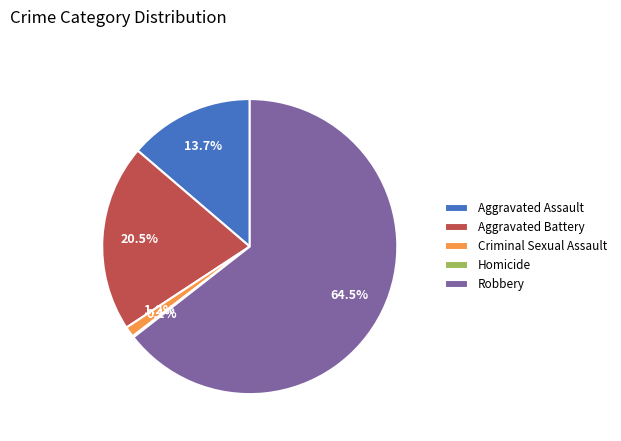

To the nearest percent, what percentage of the pie is Aggravated Assault?

14%